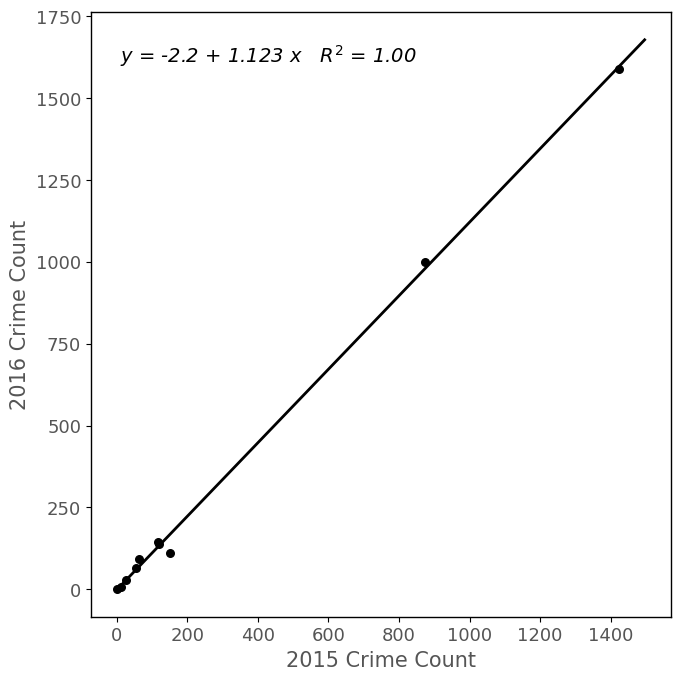

What Y value in the scatter plot is closest to 796?

999